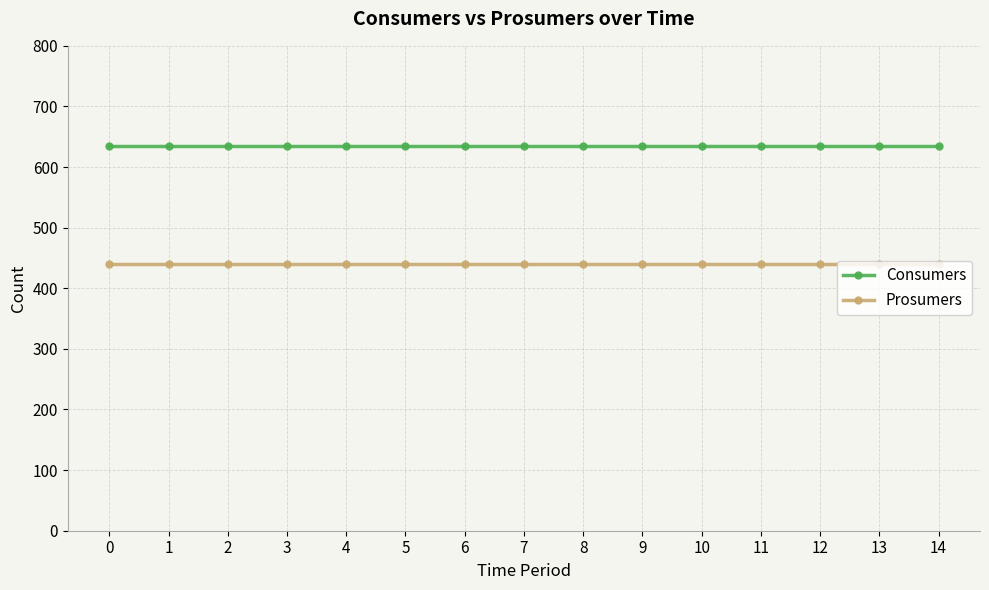

What is the average value of the Prosumers series?

440